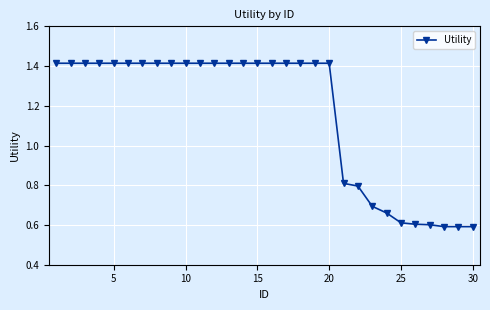

What is the difference between the maximum and second lowest values?

0.8